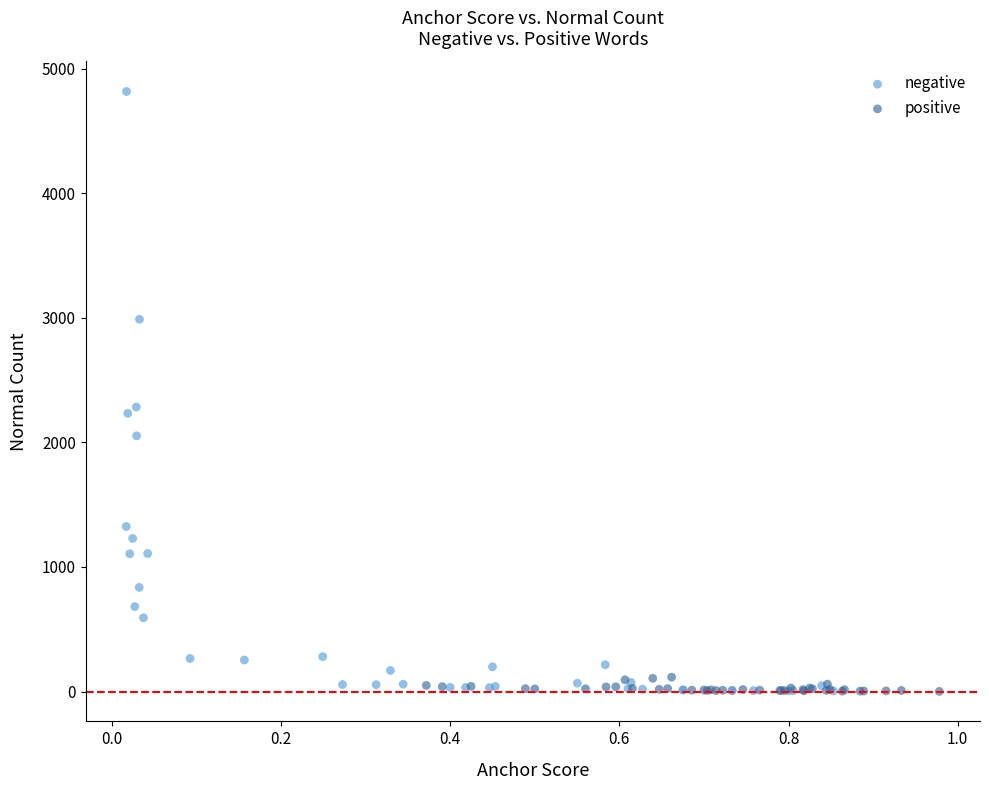

Which series reaches the maximum Y coordinate?

negative